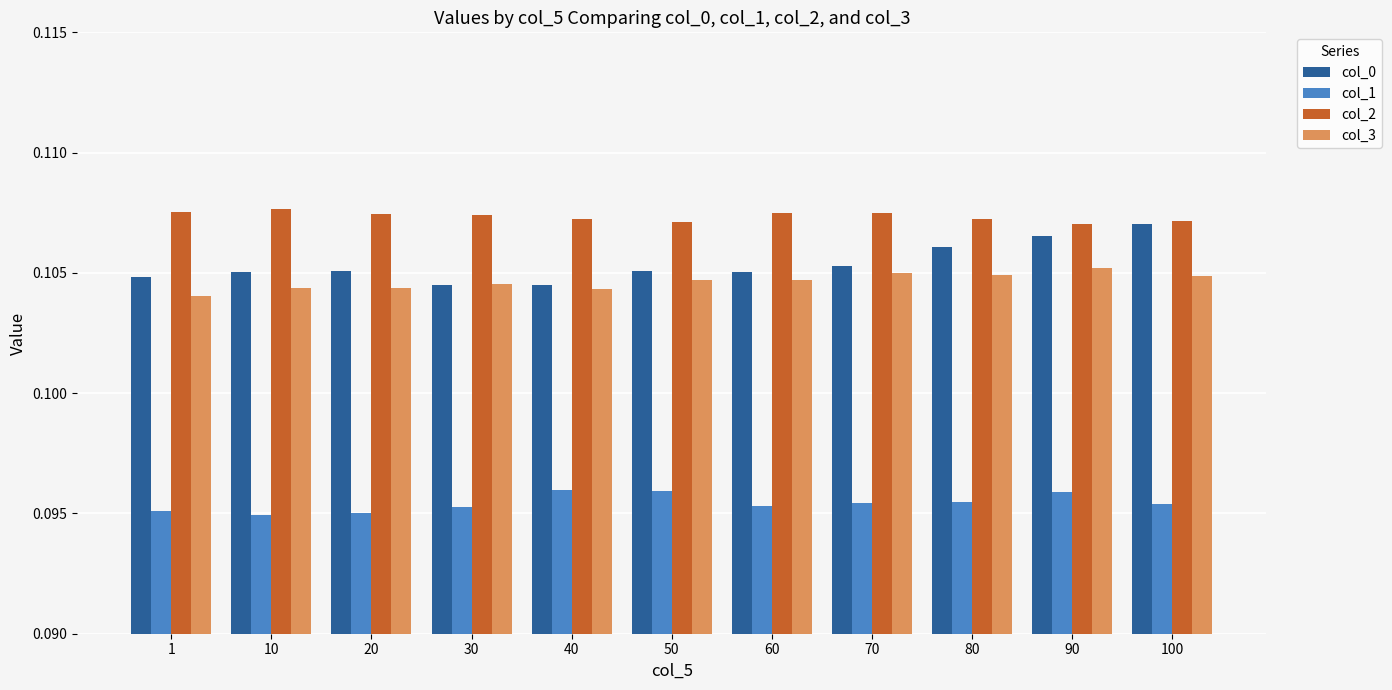

What is the sum of all col_0 values?

1.2